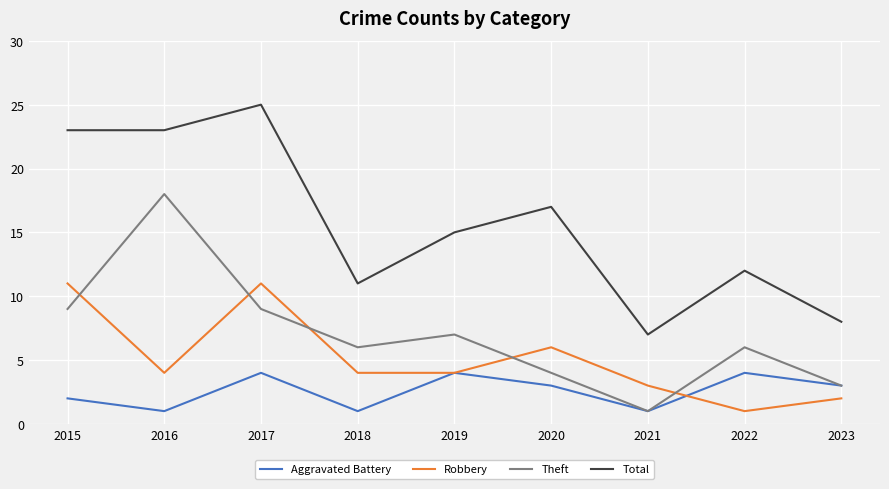

Where is the first local maximum for Robbery?

2017